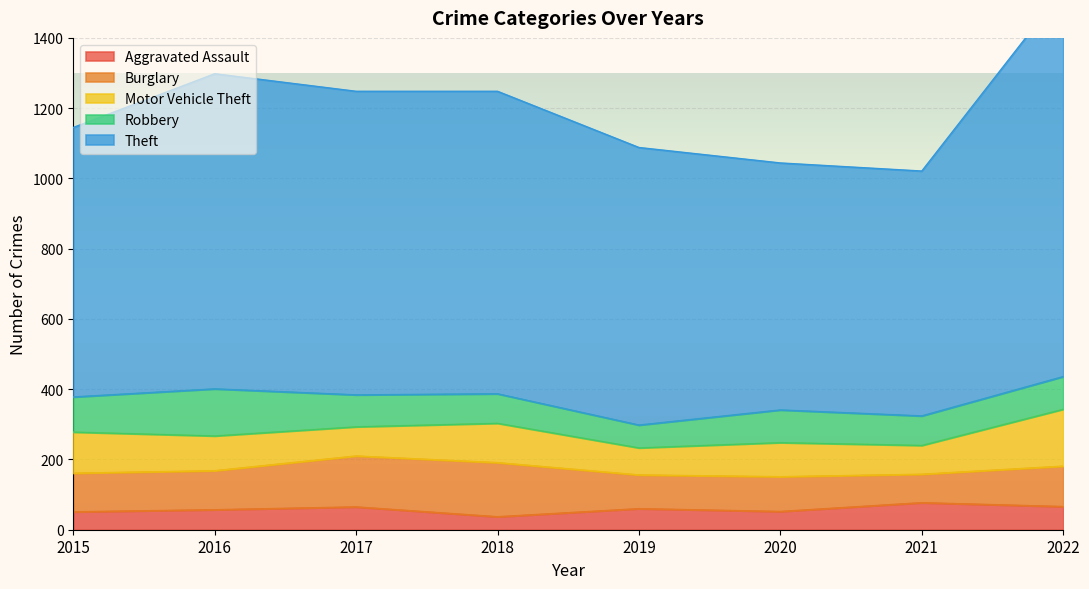

Which series has the largest range (max minus min)?

Theft